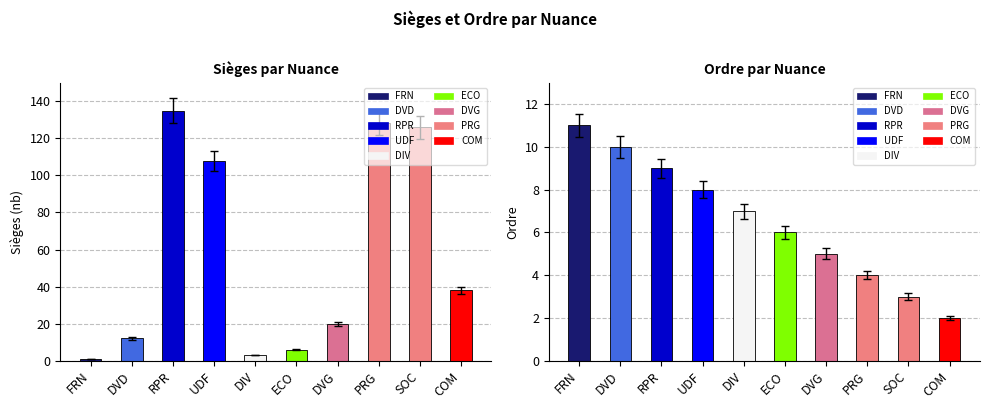

What is the sum of the Sièges values at PRG and SOC?

254